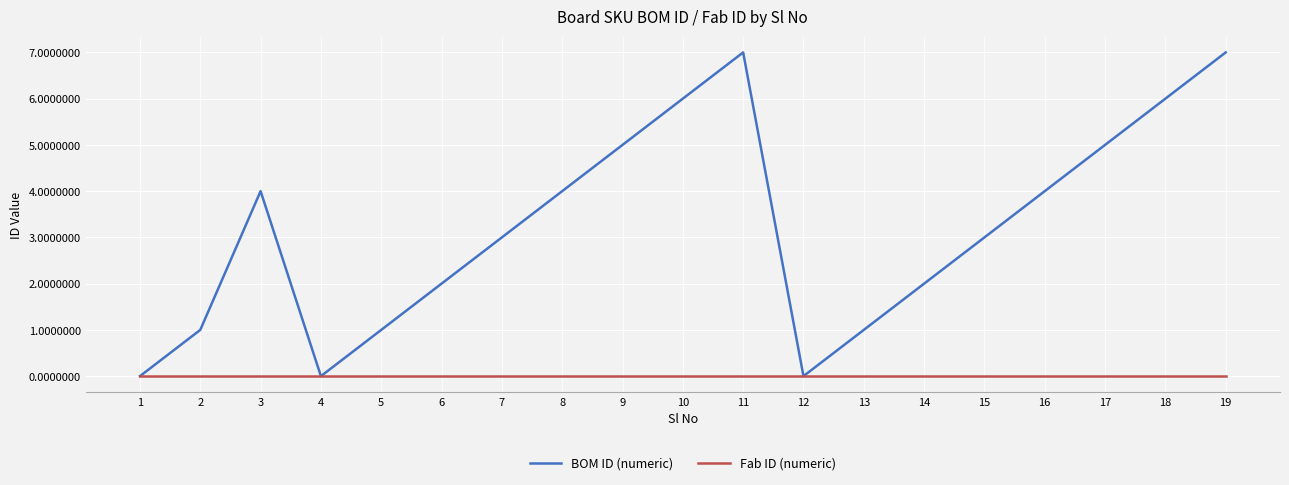

Reading right to left, extract all data points from this chart.

BOM ID (numeric): 19=7	18=6	17=5	16=4	15=3	14=2	13=1	12=0	11=7	10=6	9=5	8=4	7=3	6=2	5=1	4=0	3=4	2=1	1=0
Fab ID (numeric): 19=0	18=0	17=0	16=0	15=0	14=0	13=0	12=0	11=0	10=0	9=0	8=0	7=0	6=0	5=0	4=0	3=0	2=0	1=0